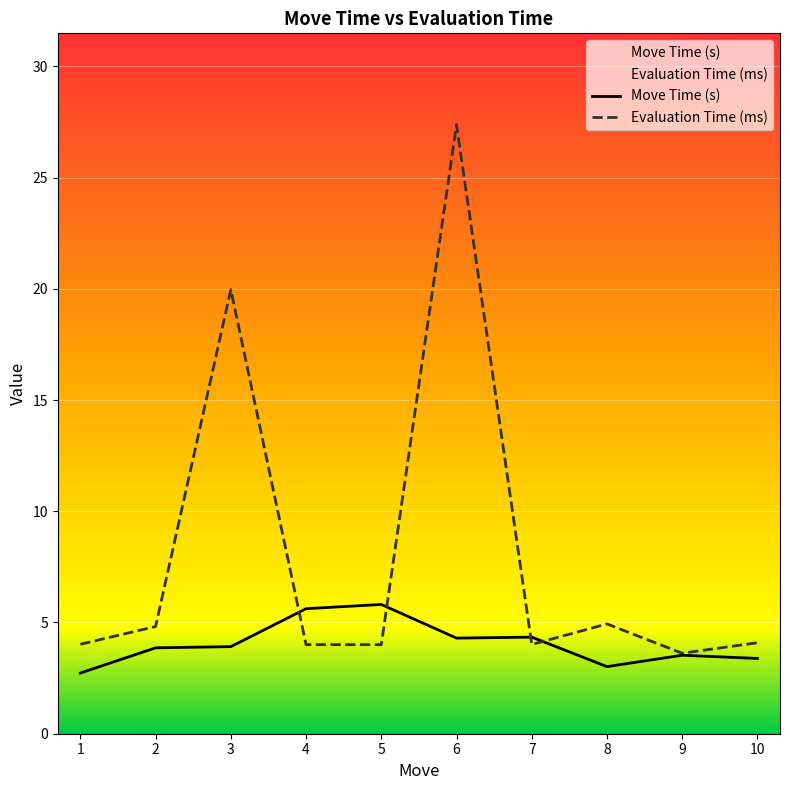

Reading left to right, extract all data points from this chart.

Move Time (s): 2.7	3.9	3.9	5.6	5.8	4.3	4.3	3.0	3.5	3.4
Evaluation Time (ms): 4.0	4.8	20.0	4.0	4.0	27.4	4.0	4.9	3.6	4.1